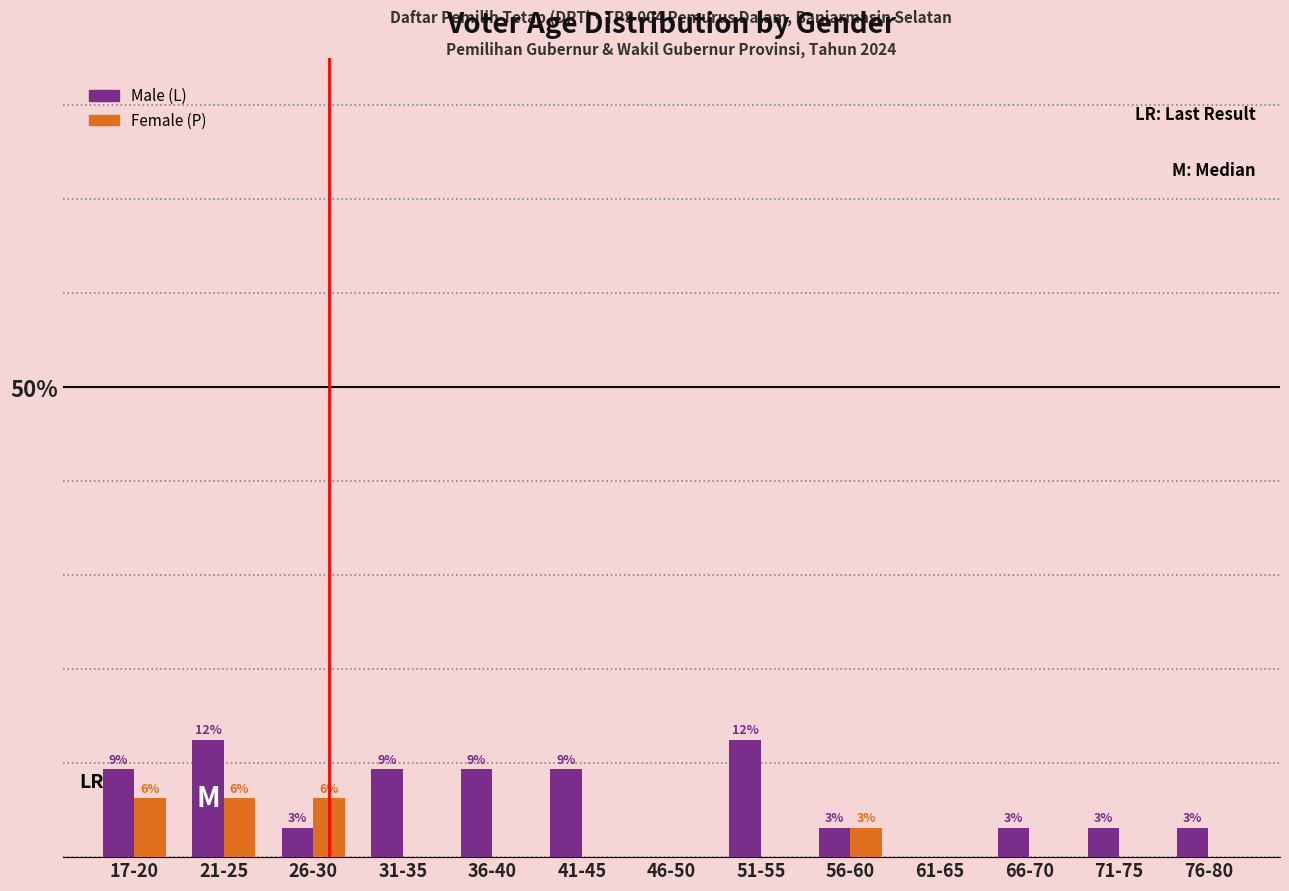

Which series changed the most between 31-35 and 51-55?

Male (L)